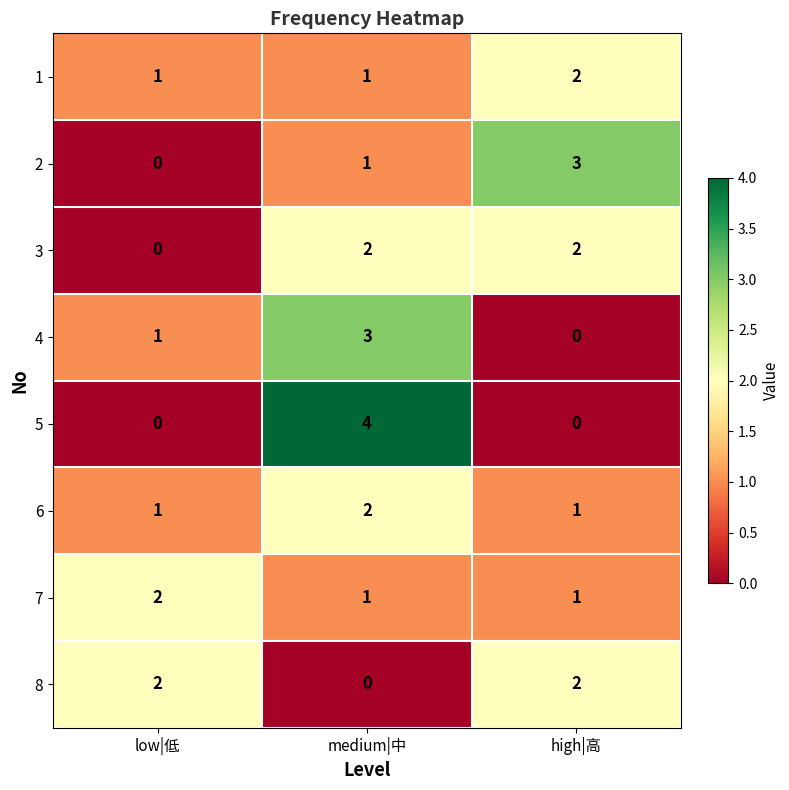

The value of 7 at medium|中 is 2. True or false?

False